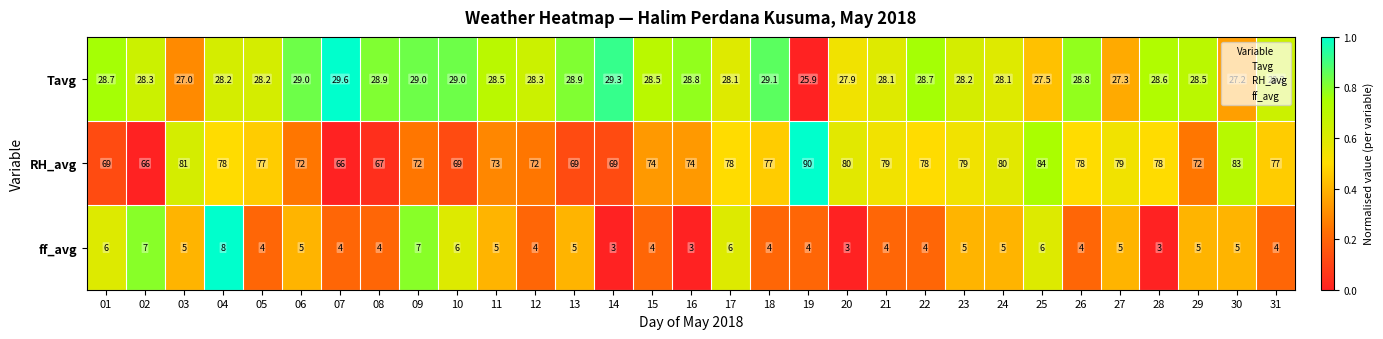

What is the average value of the RH_avg series?

75.5